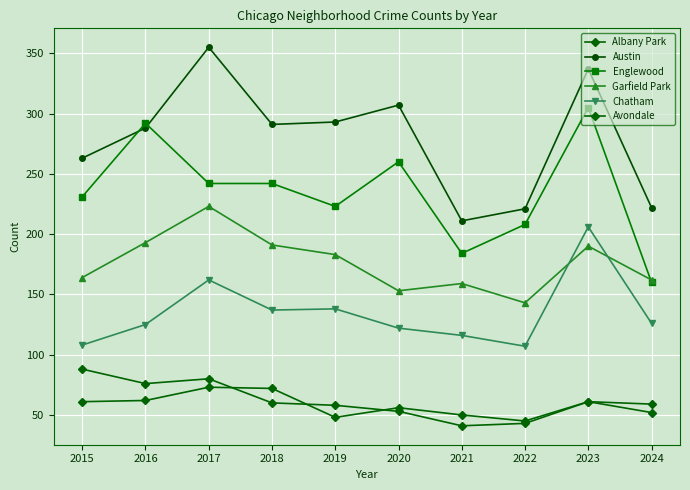

How many lines are shown in the chart?

6